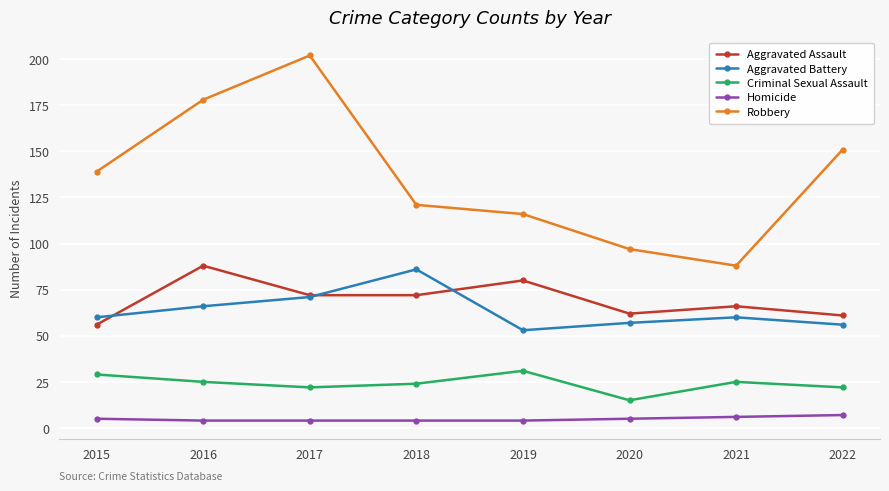

What is the approximate value of Aggravated Assault at 2015?

56